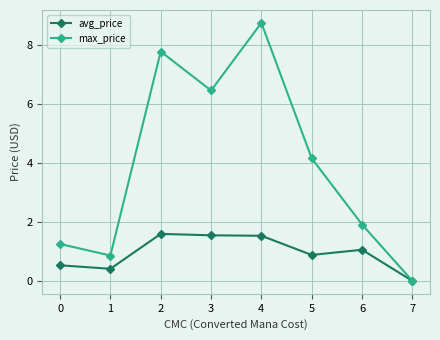

At which label is max_price closest to 4?

5